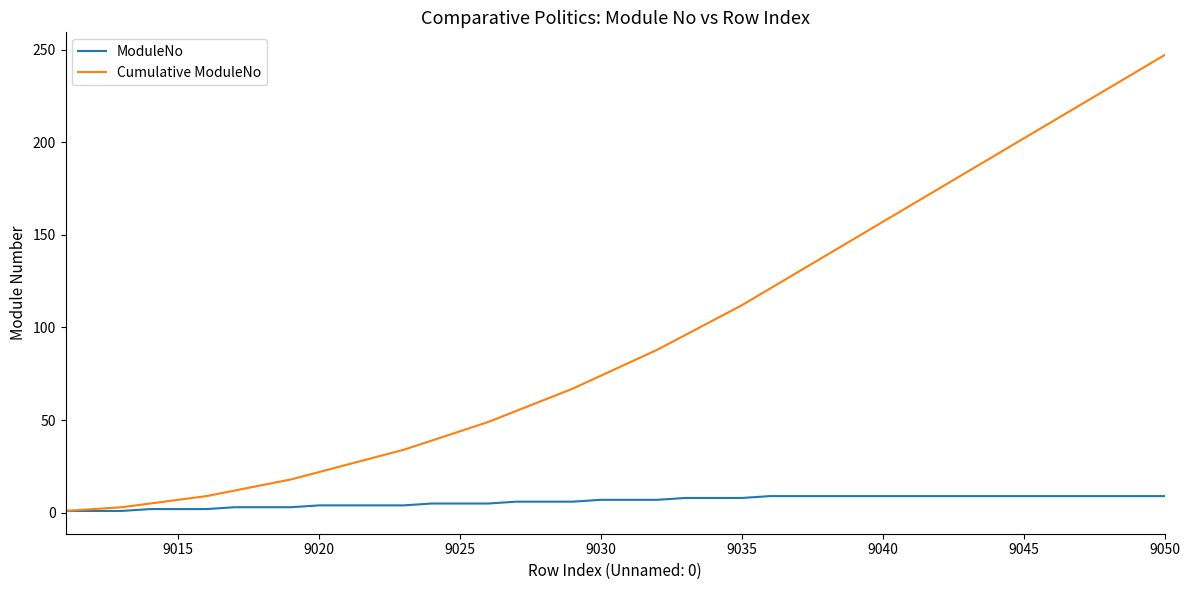

What is the greatest value displayed?

247